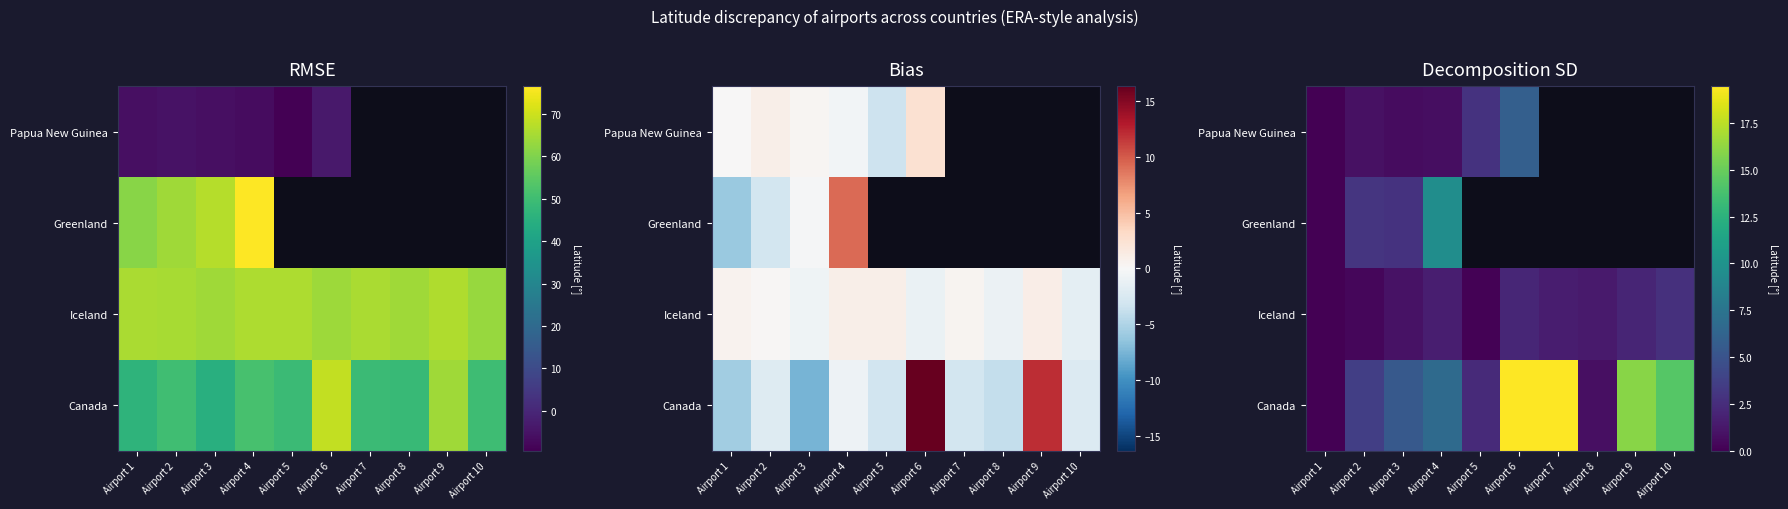

At which category does the chart reach its peak across all series?

Airport 6